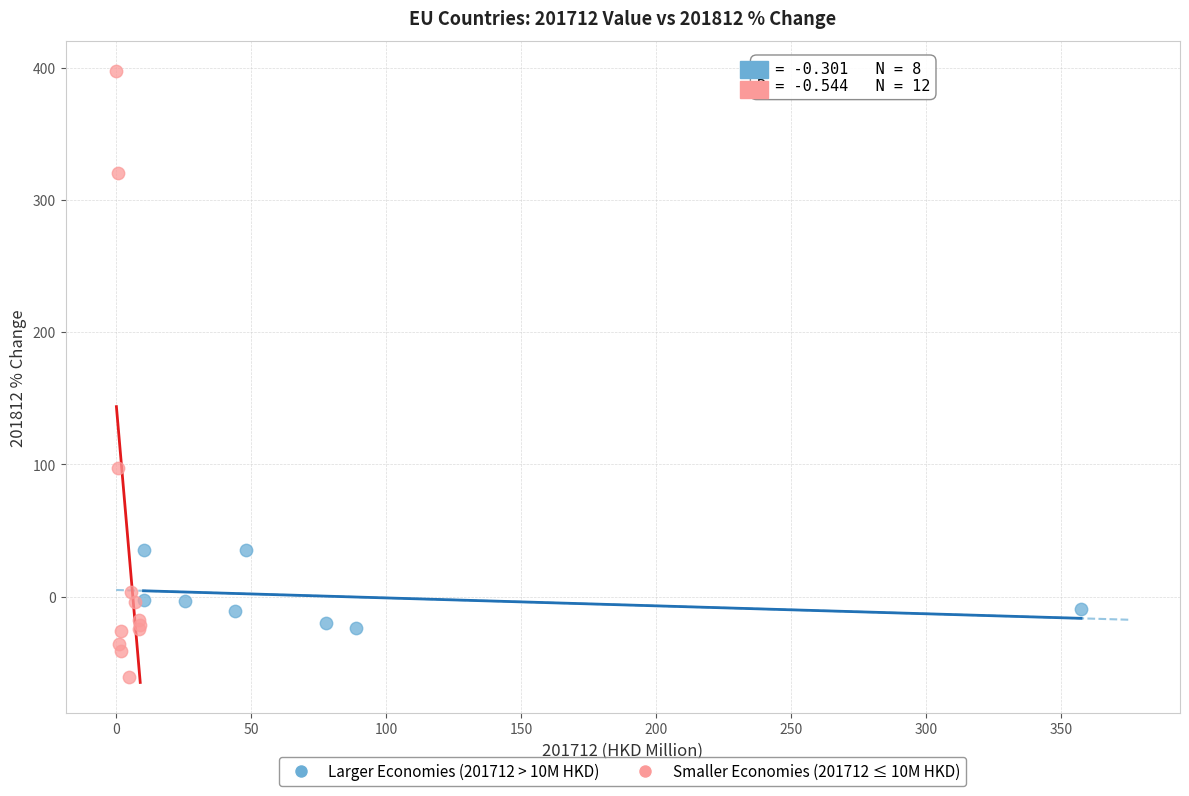

Which series contains the highest Y value?

Smaller Economies (201712 ≤ 10M HKD)